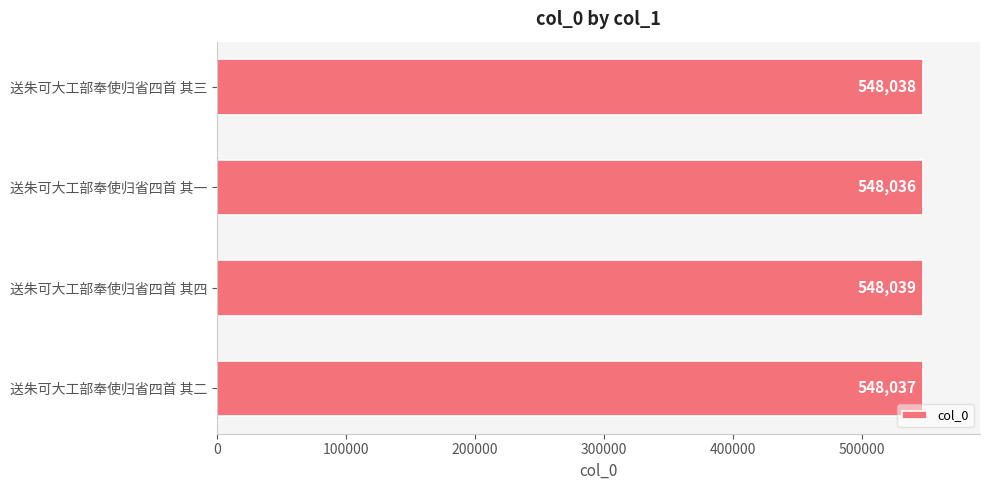

Rank the categories by value from highest to lowest.

送朱可大工部奉使归省四首 其四, 送朱可大工部奉使归省四首 其三, 送朱可大工部奉使归省四首 其二, 送朱可大工部奉使归省四首 其一